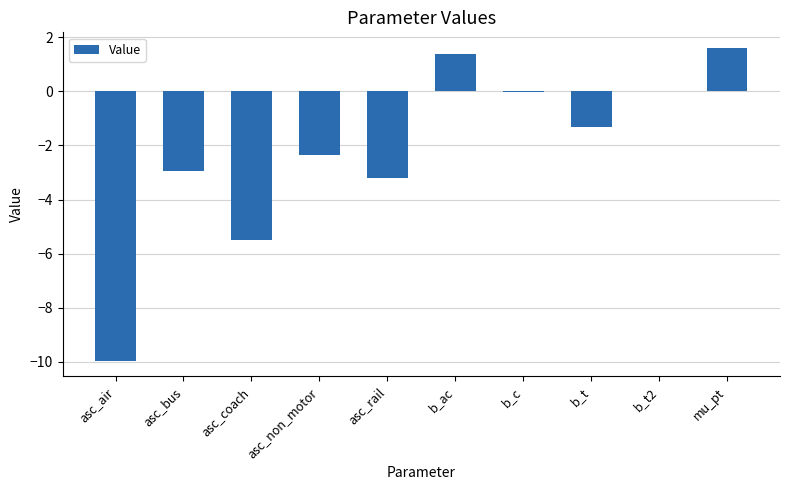

At which label is the value closest to -4?

asc_rail